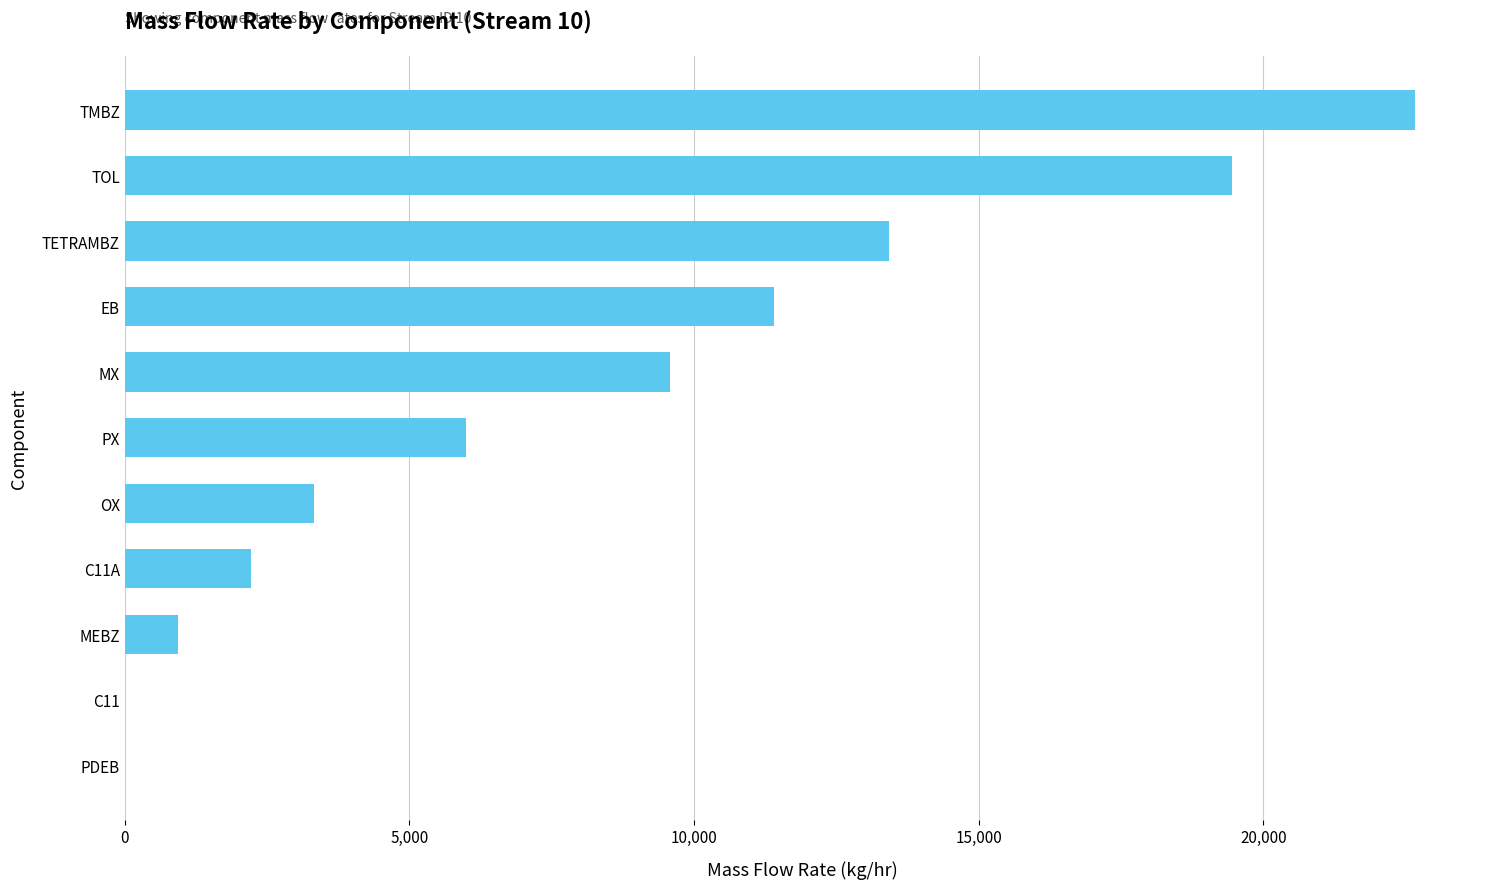

True or false: the data shows 1173.1 at OX.

False